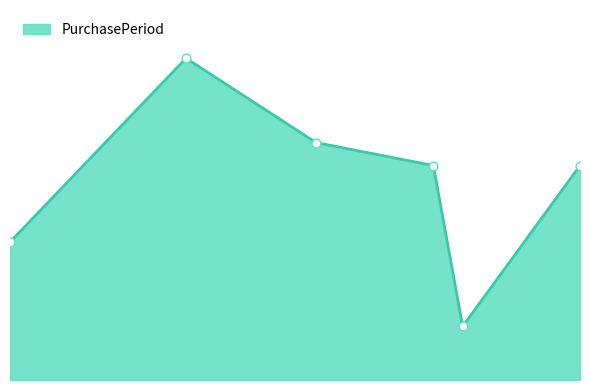

Does the chart have visible grid lines?

No